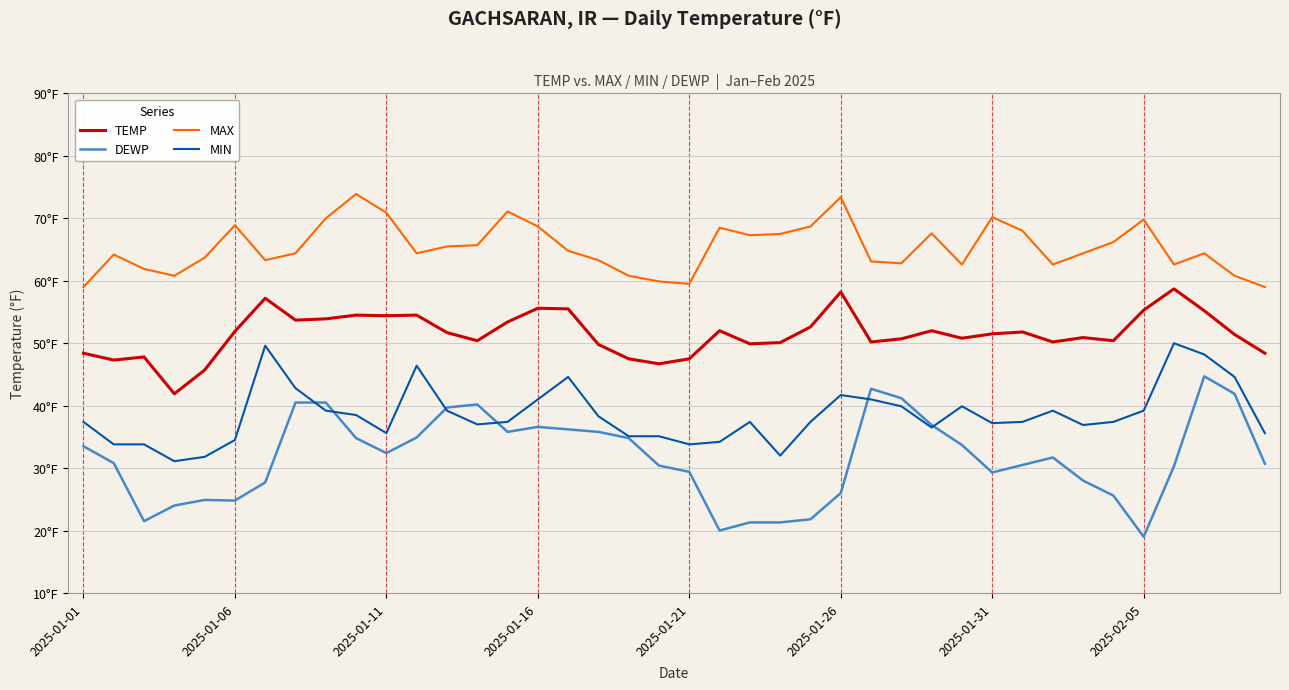

Which series ends up on top after the final intersection of MIN and DEWP?

MIN